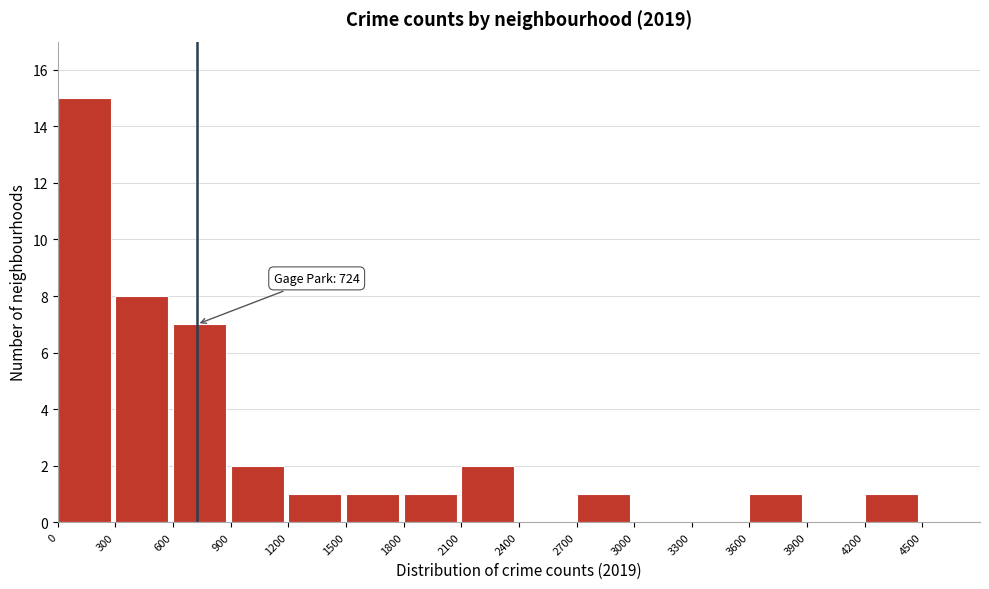

Which range on the x-axis has the tallest bar?

0 to 300